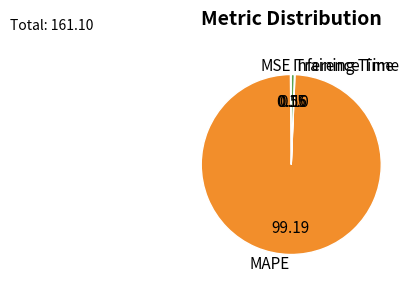

Which has a higher value, Inference Time or MAPE?

MAPE